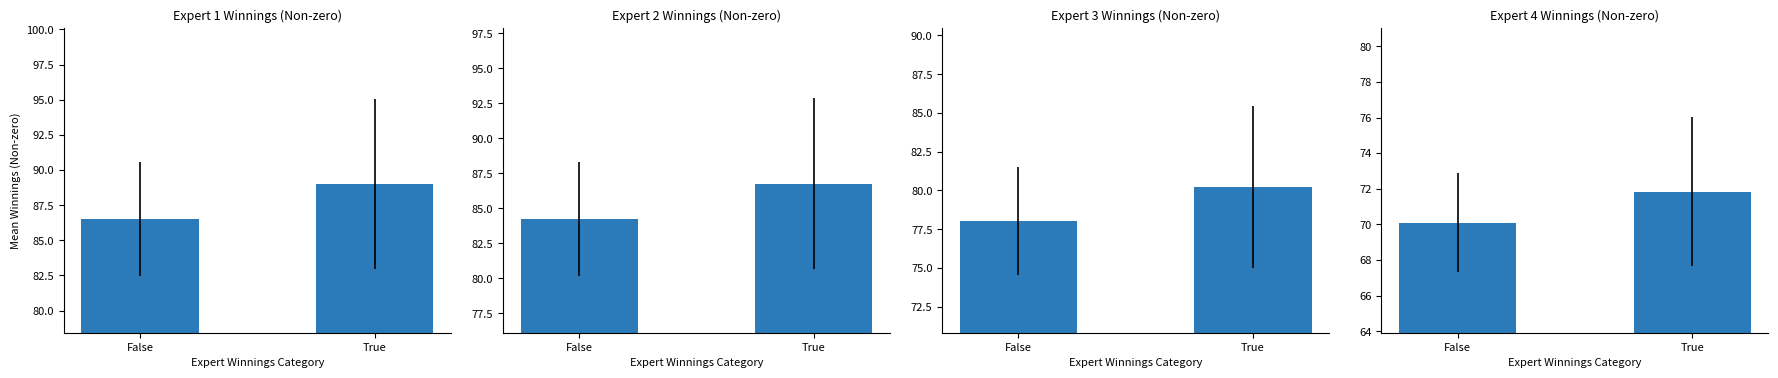

What is the label of the 1st bar from the left?

False